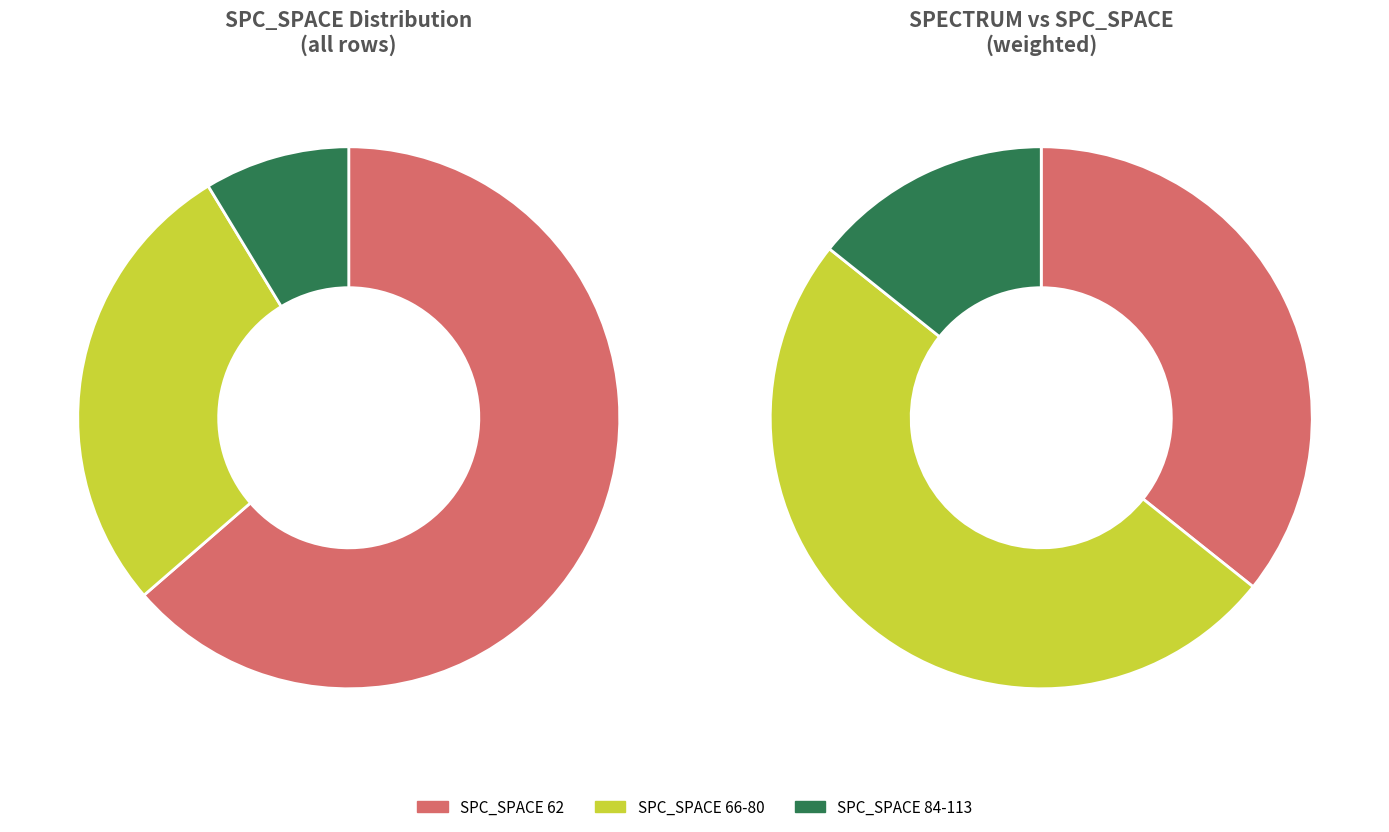

The SPC_SPACE=0 slice represents 1% of the pie. True or false?

False